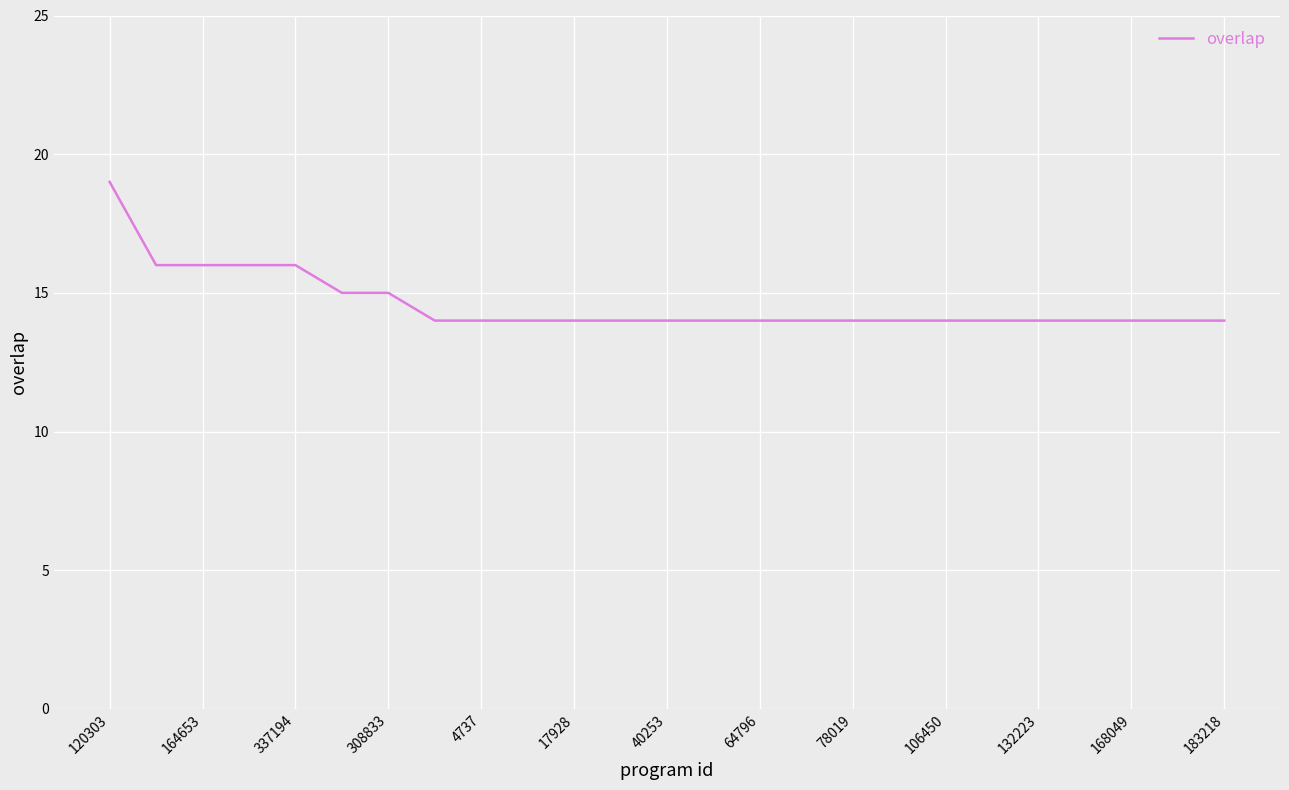

What is the greatest value displayed?

19